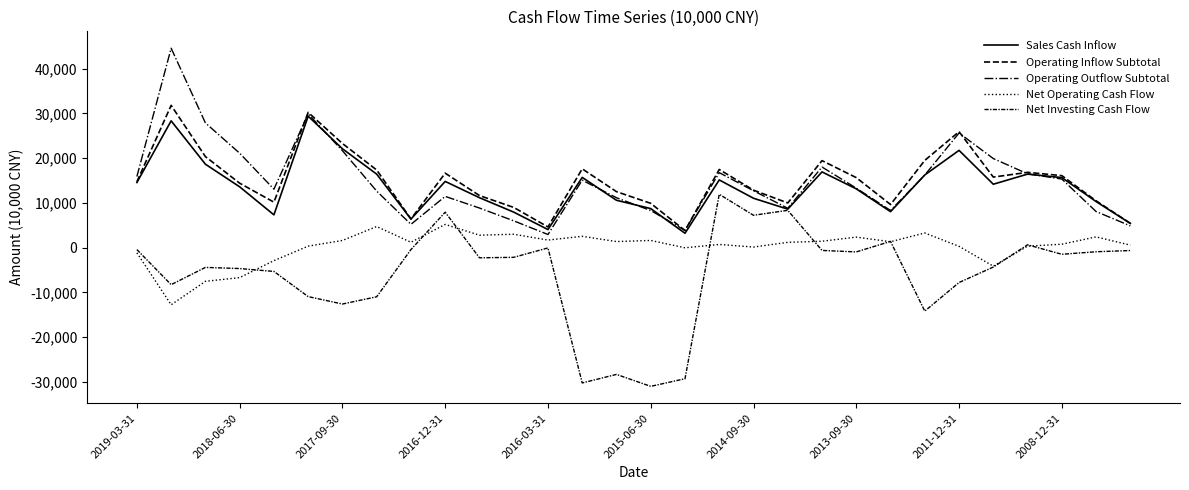

How many lines are shown in the chart?

5